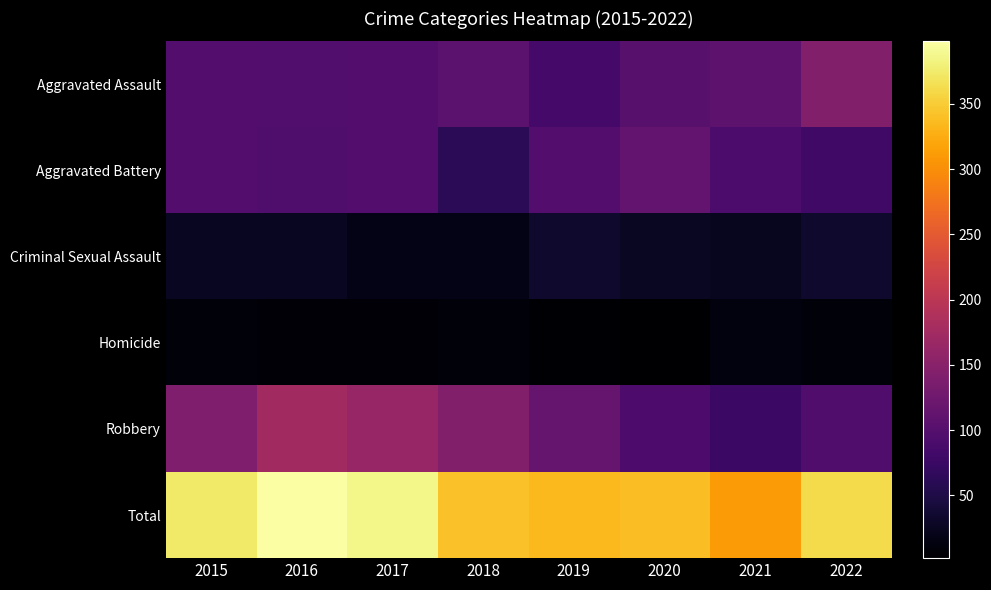

What is the maximum value shown in the chart?

398